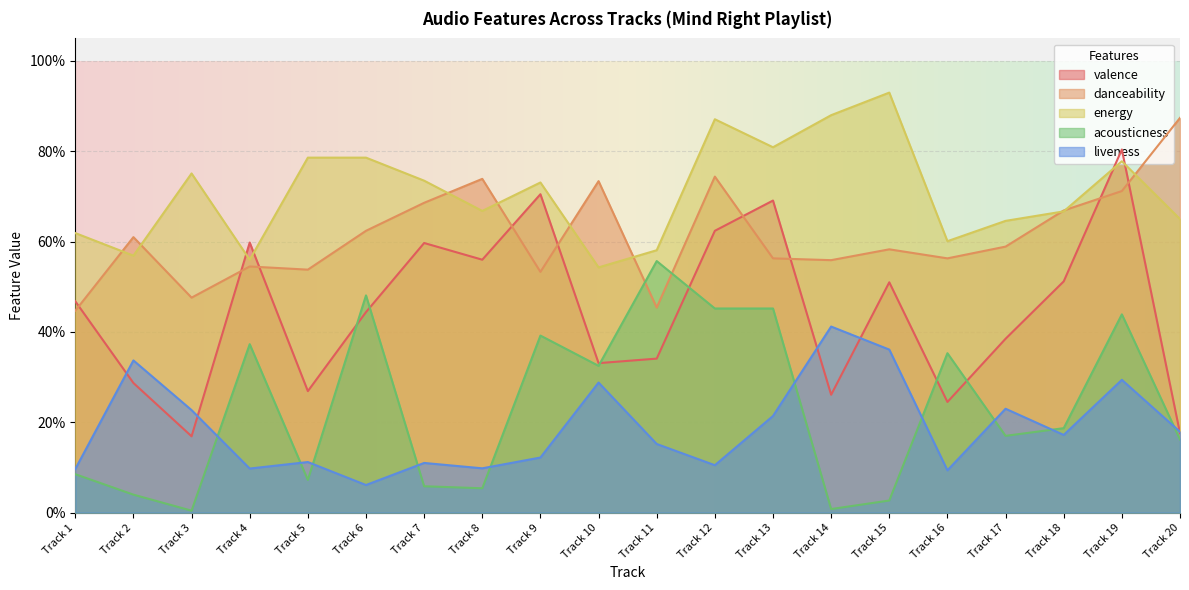

At how many categories does at least one series exceed 0?

20